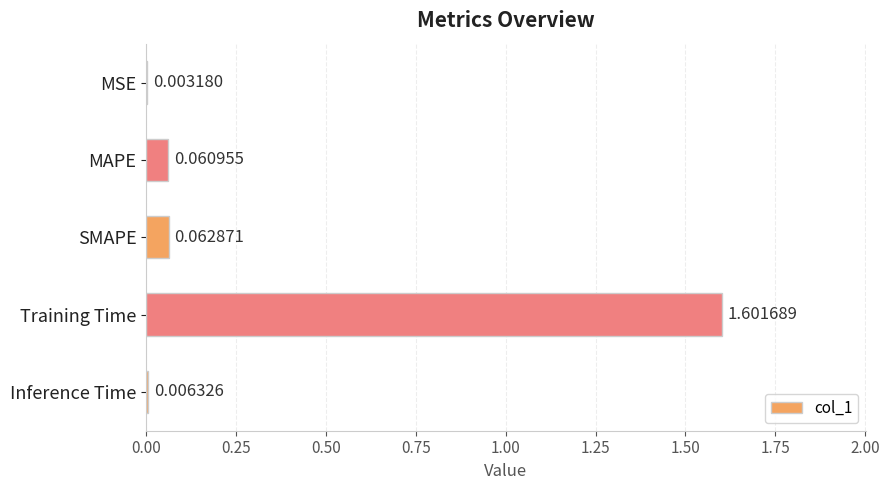

What is the change in value from MSE to Training Time?

+1.6